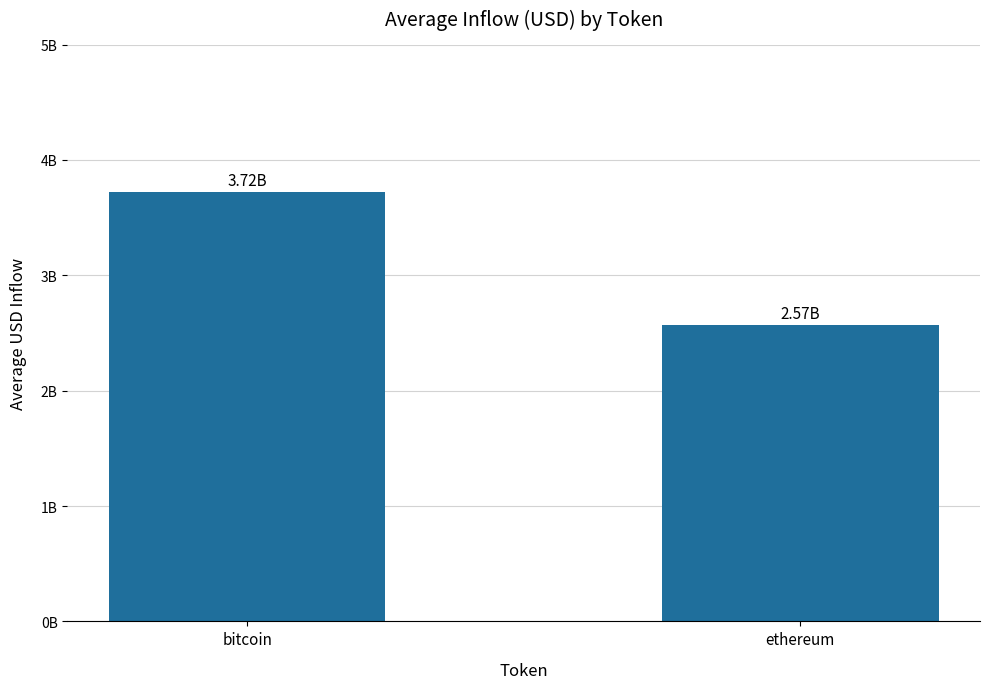

Are the bars horizontal?

No